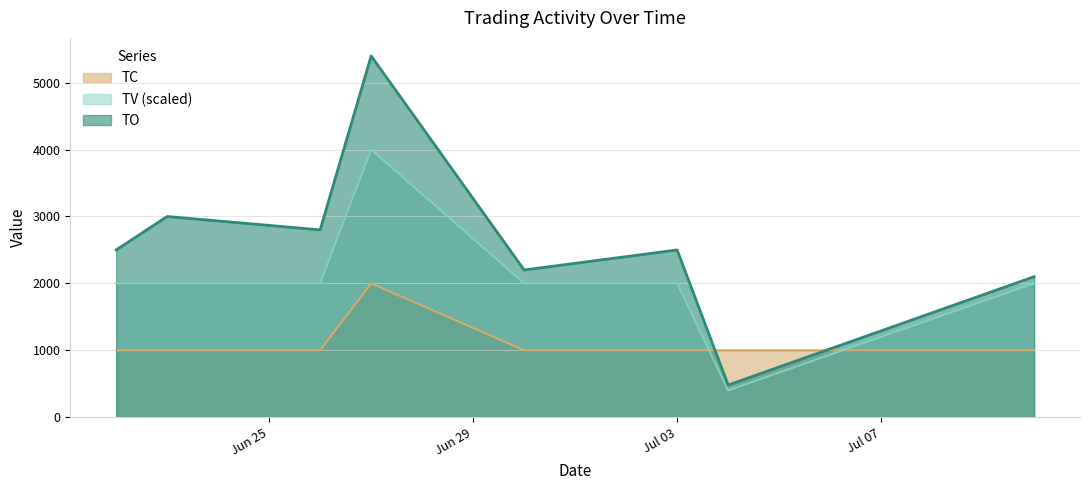

Rank the series at 2017-06-27 from lowest to highest value.

TC, TV, TO